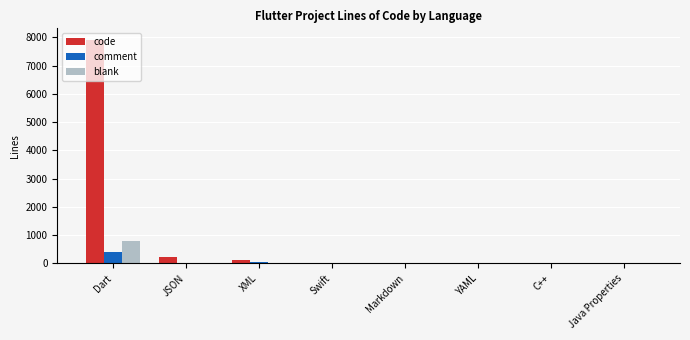

The value of comment at Dart is 389. True or false?

True